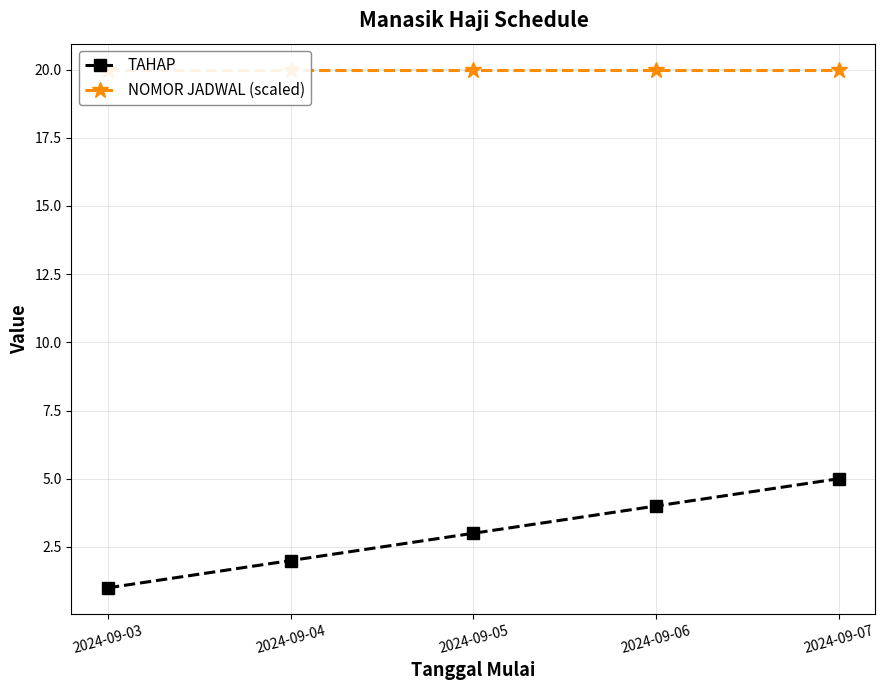

What is the difference between the second highest and second lowest values in the TAHAP series?

2